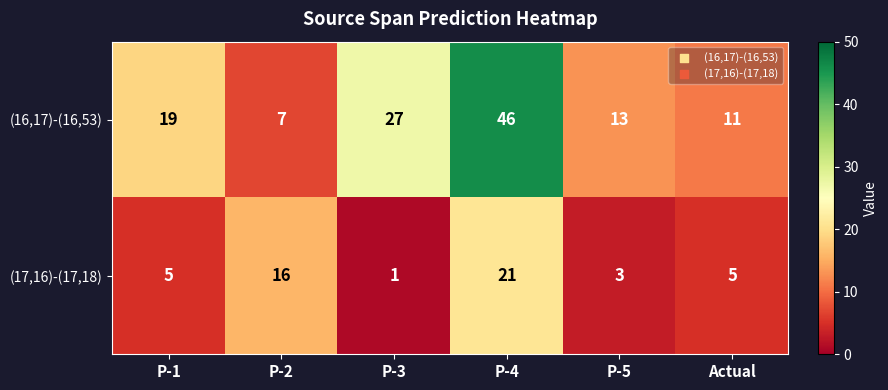

Where is (16,17)-(16,53) nearest to the value 26?

P-3